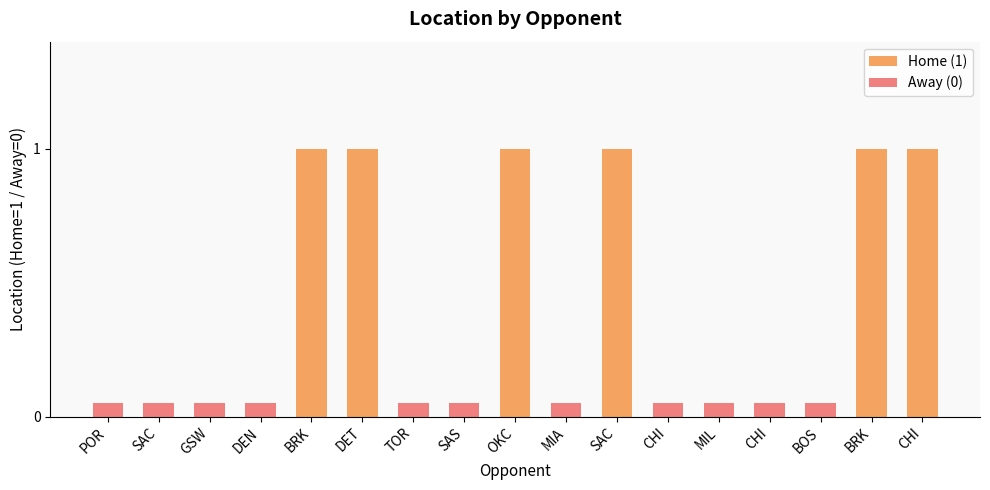

What is the label of the 10th bar from the left?

MIA